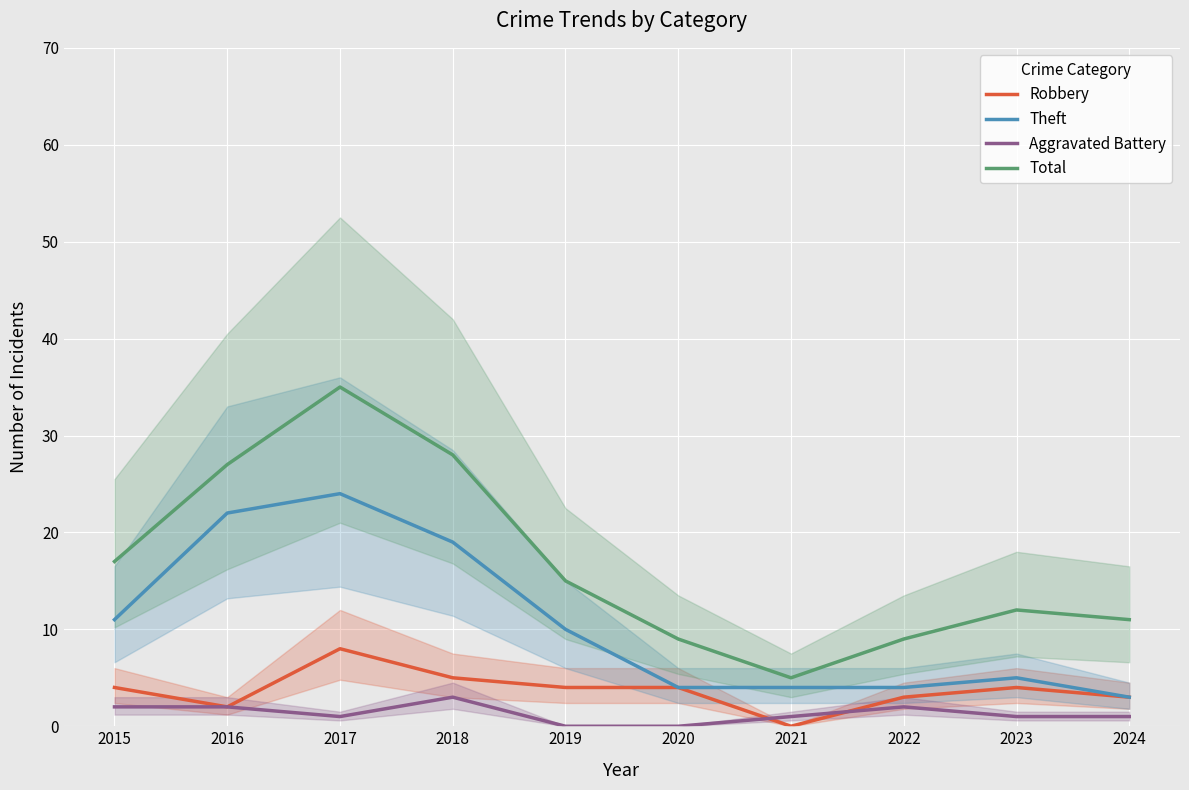

At which label does Total first exceed 15?

2015